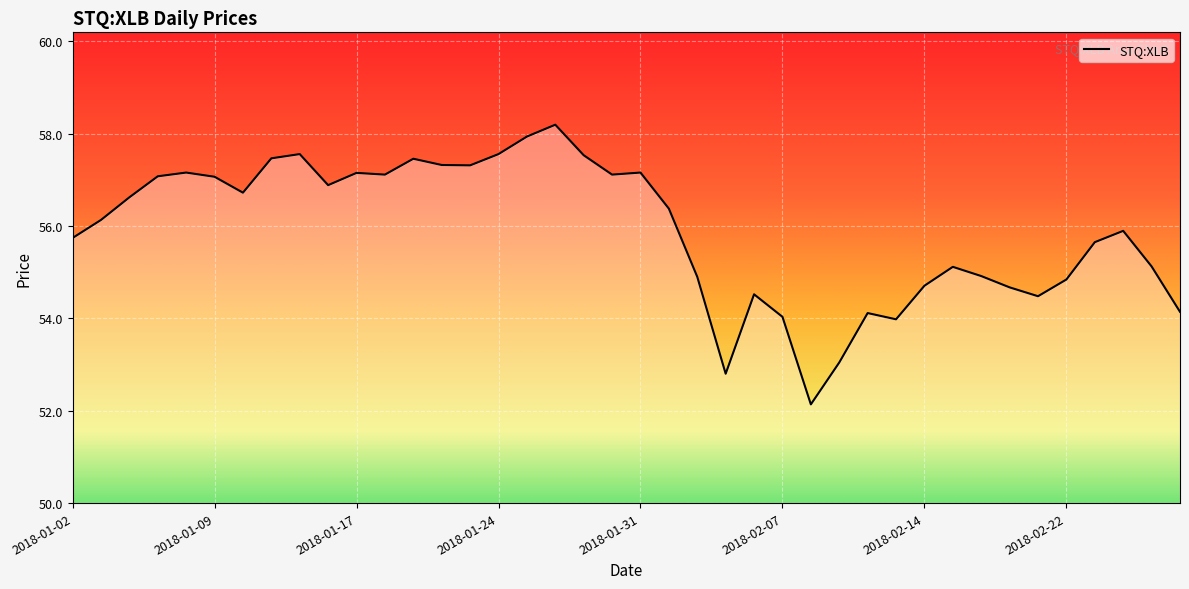

Does the chart have visible grid lines?

Yes